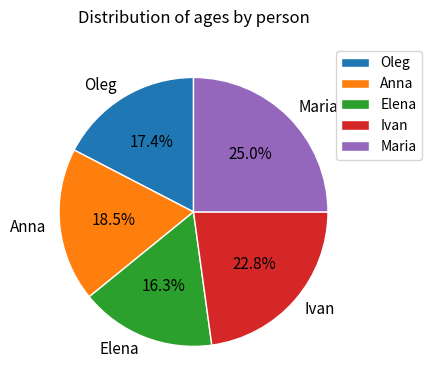

Which slice is the largest?

Maria